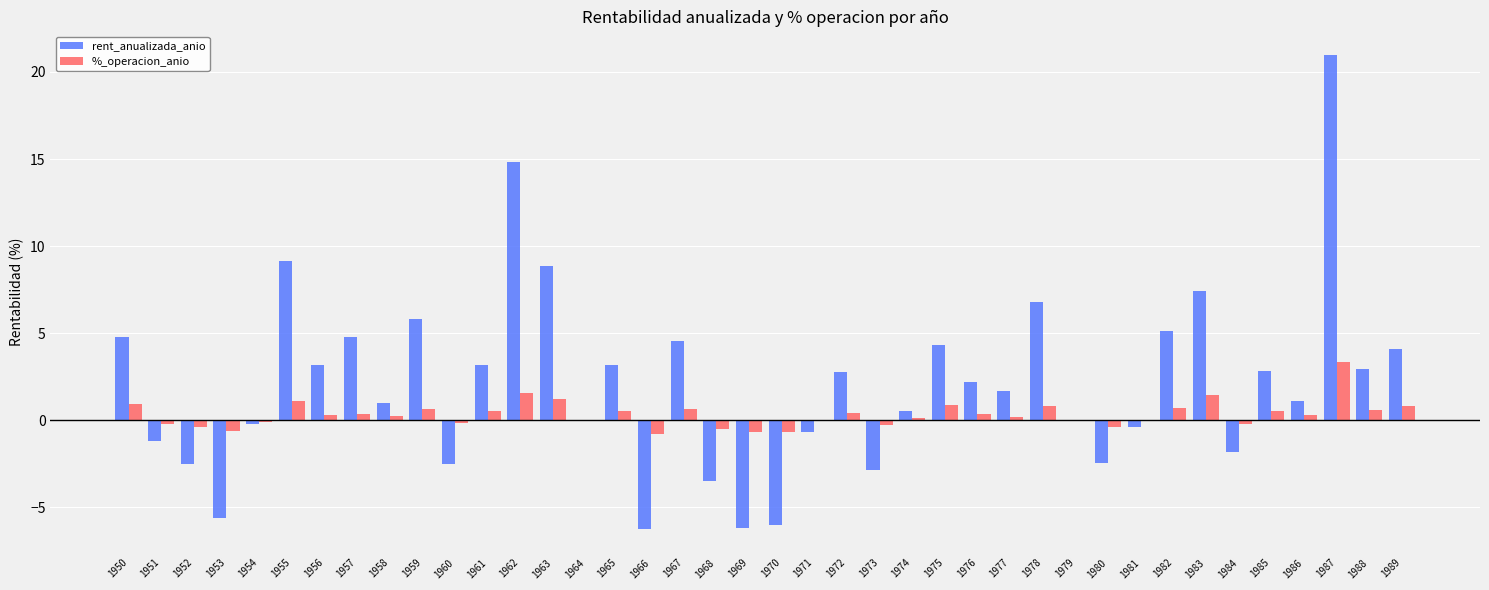

What is the sum of the %_operacion_anio values at 1977 and 1966?

-0.6